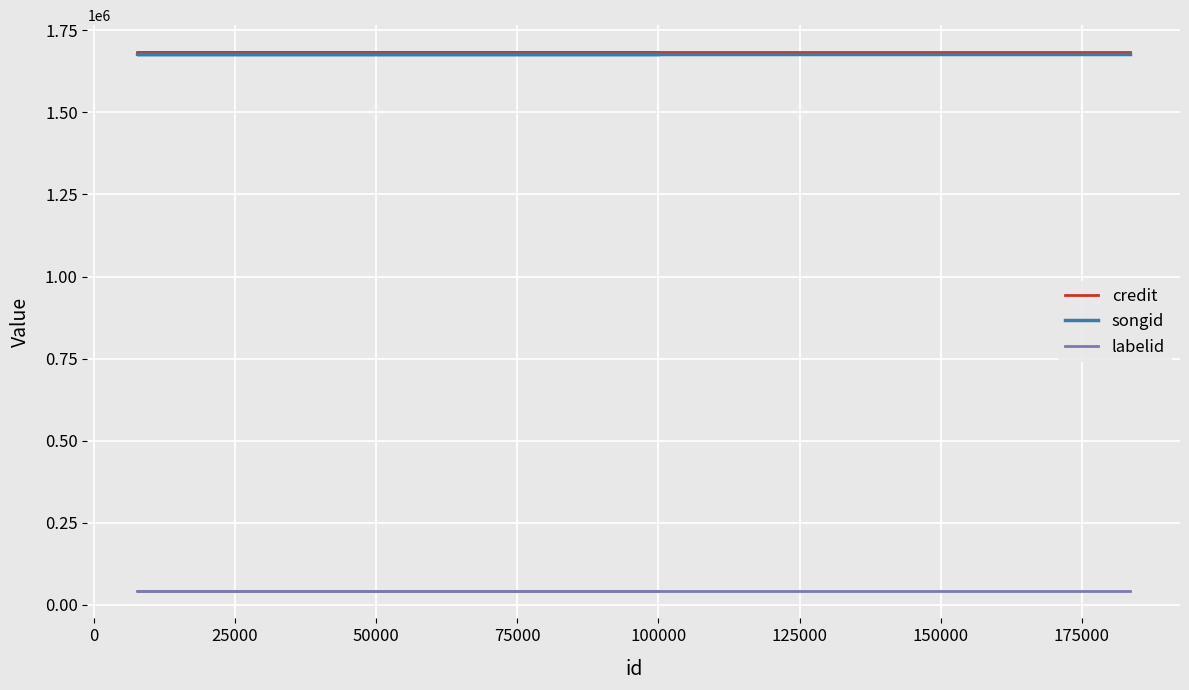

Which series has the largest total across all categories?

credit